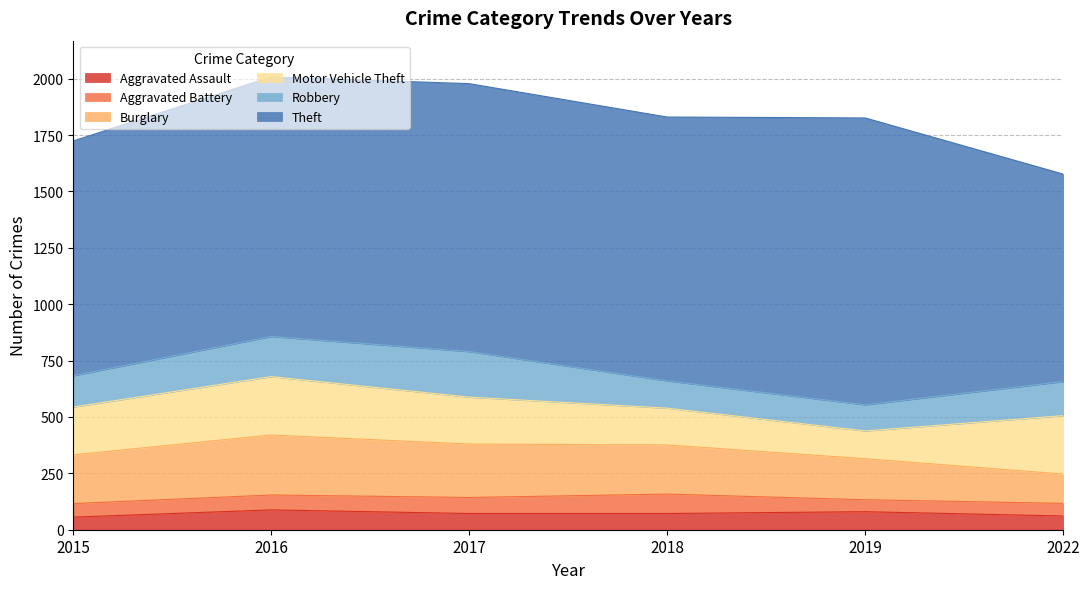

The Robbery series shows 181 at 2015. True or false?

False